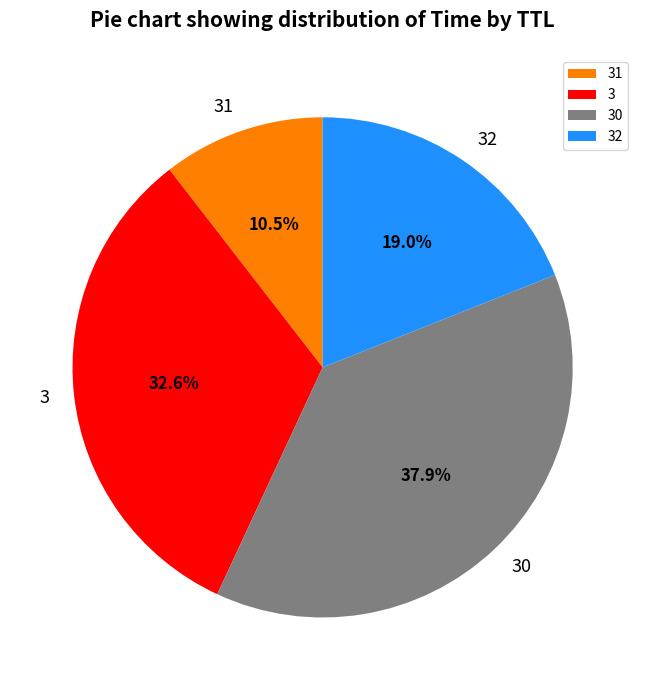

What is the total percentage of 31 and 3?

43.1%